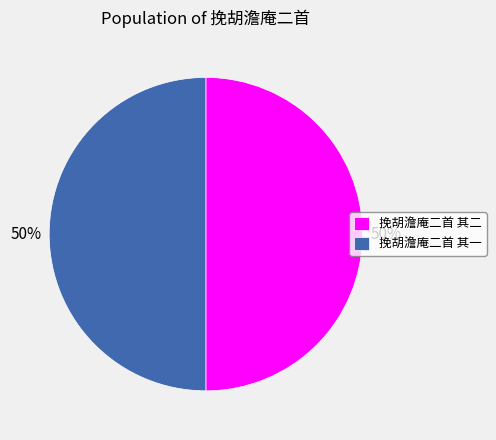

What is the ratio of the value at 挽胡澹庵二首 其二 to the value at 挽胡澹庵二首 其一?

1.0